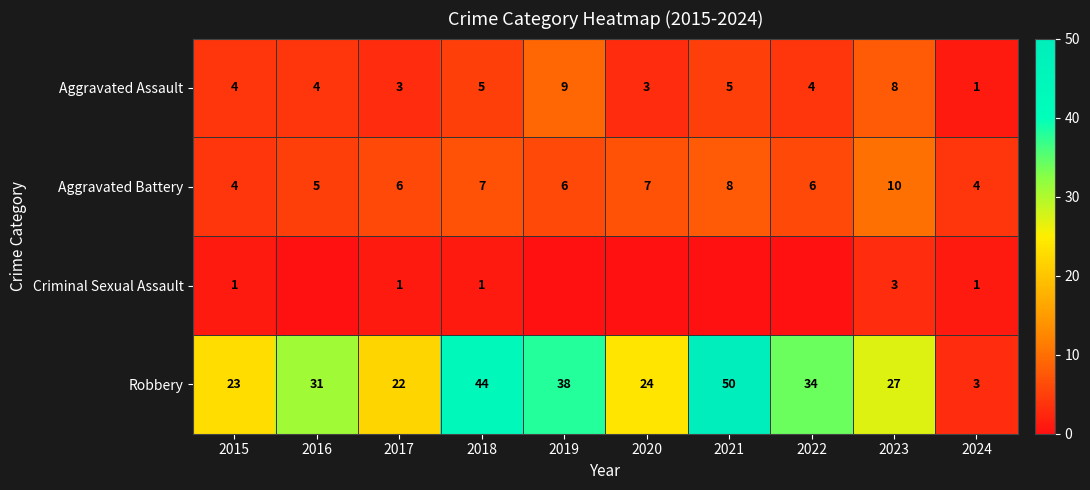

What is the maximum value shown in the chart?

50